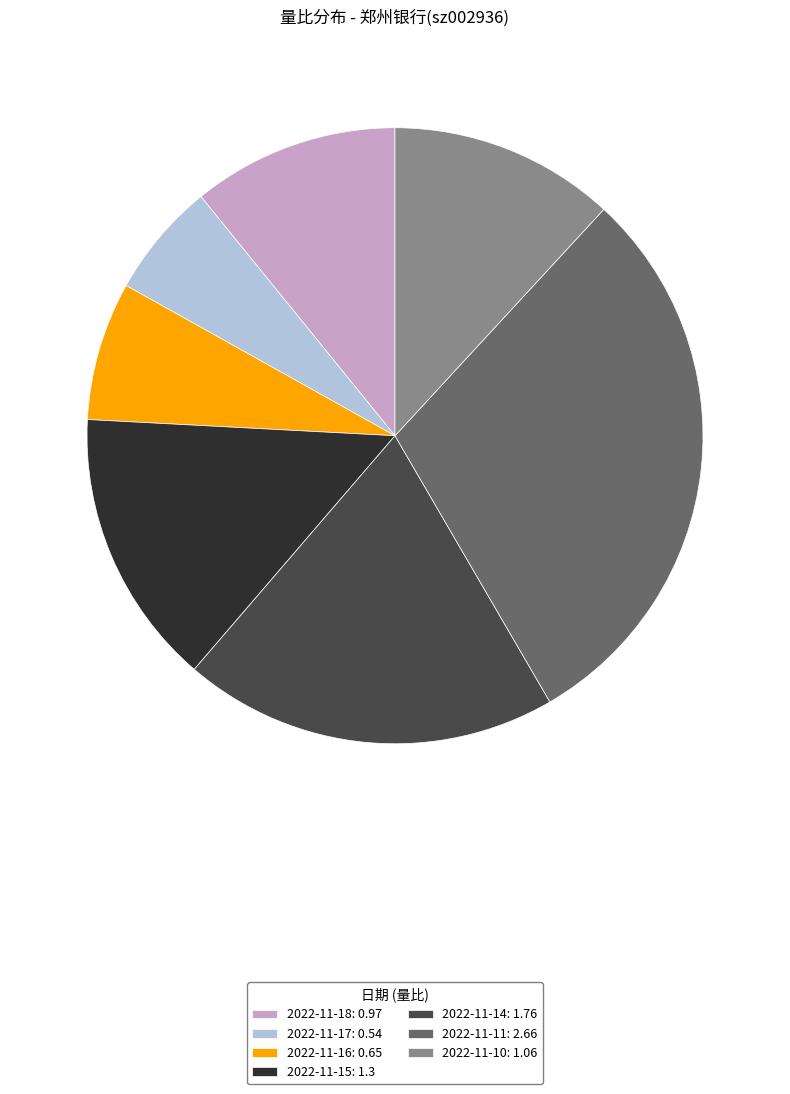

How many slices are in this pie chart?

7